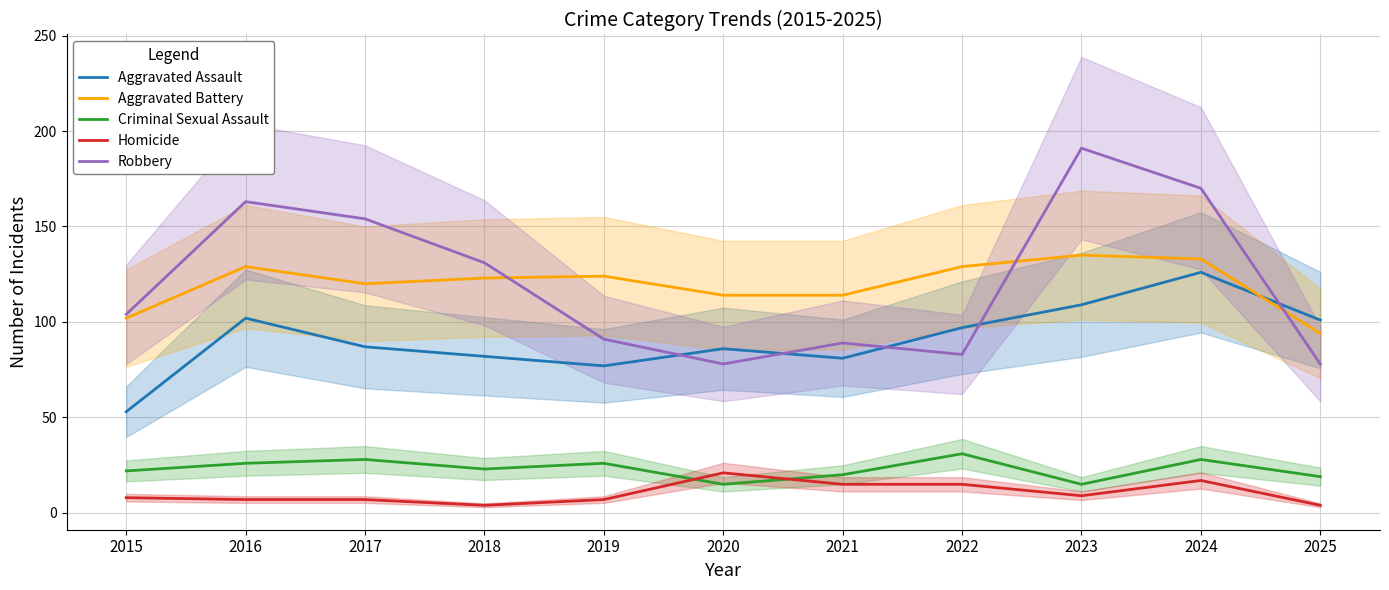

How many lines are shown in the chart?

5